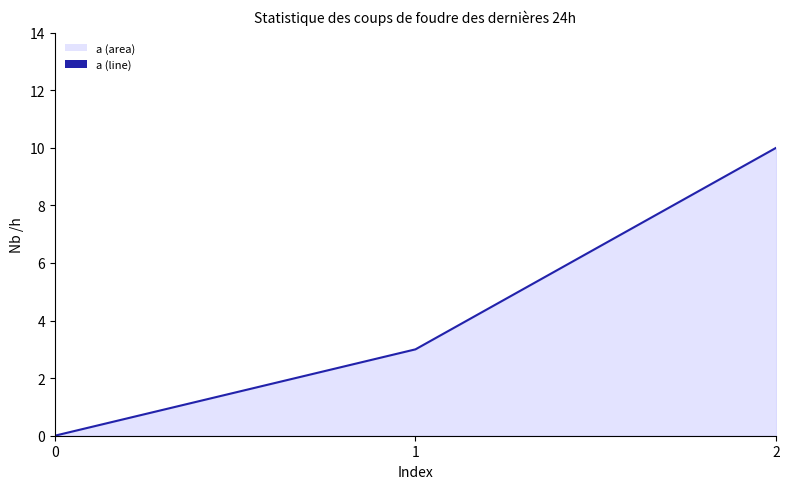

Rank the categories by value from lowest to highest.

0, 1, 2